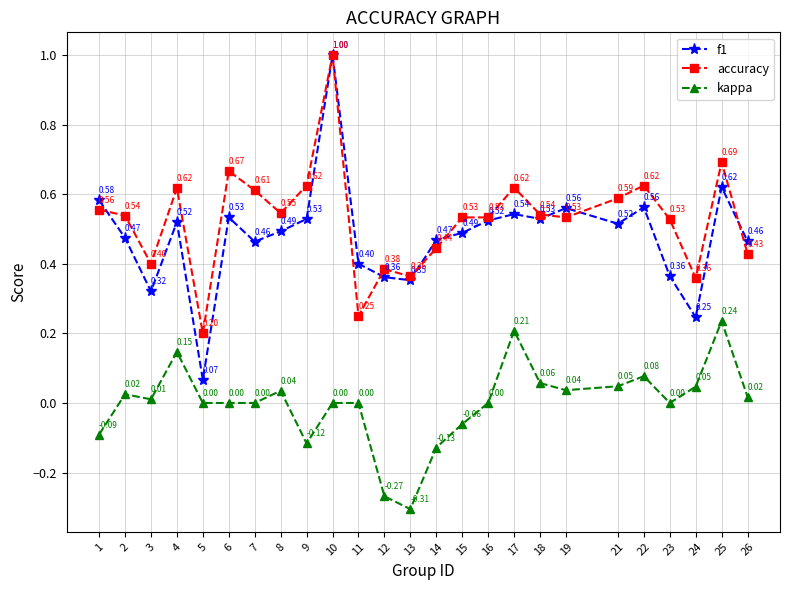

Which series has the largest total across all categories?

accuracy